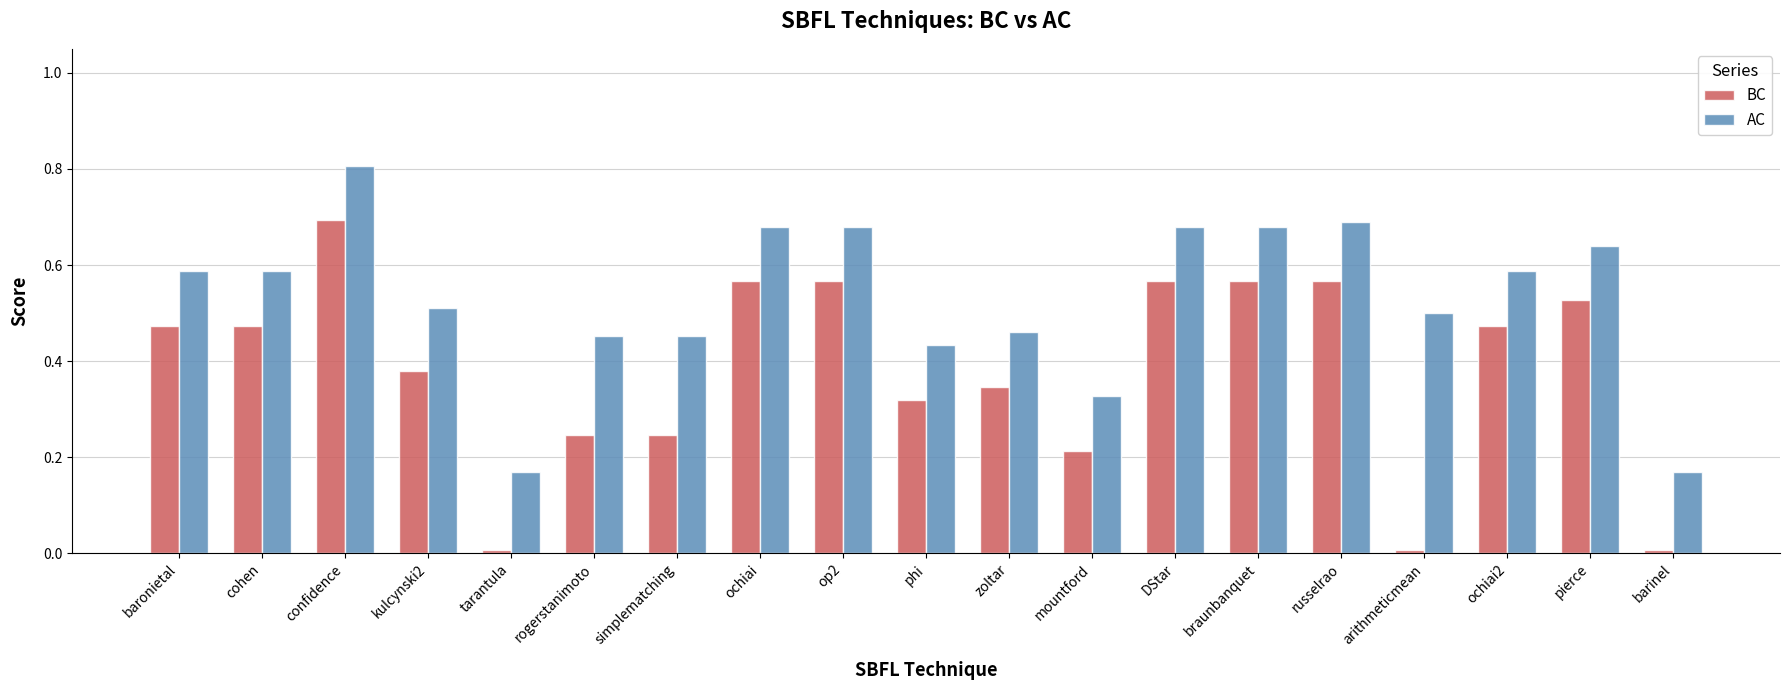

Is it true that AC equals 0.5 at kulcynski2?

True